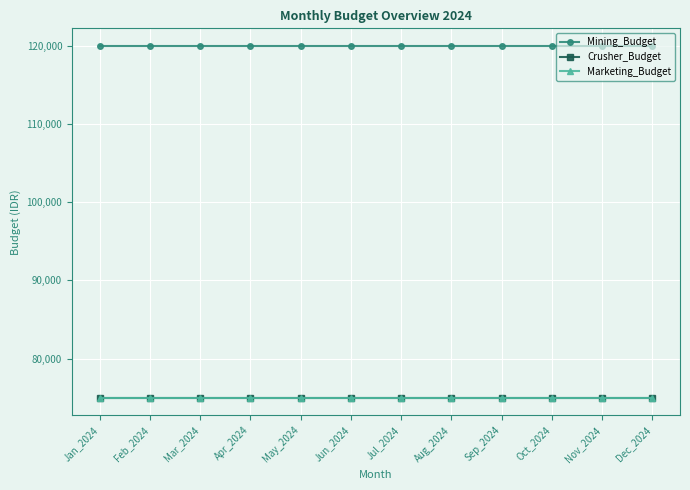

Is this an area chart (filled region under the line)?

No